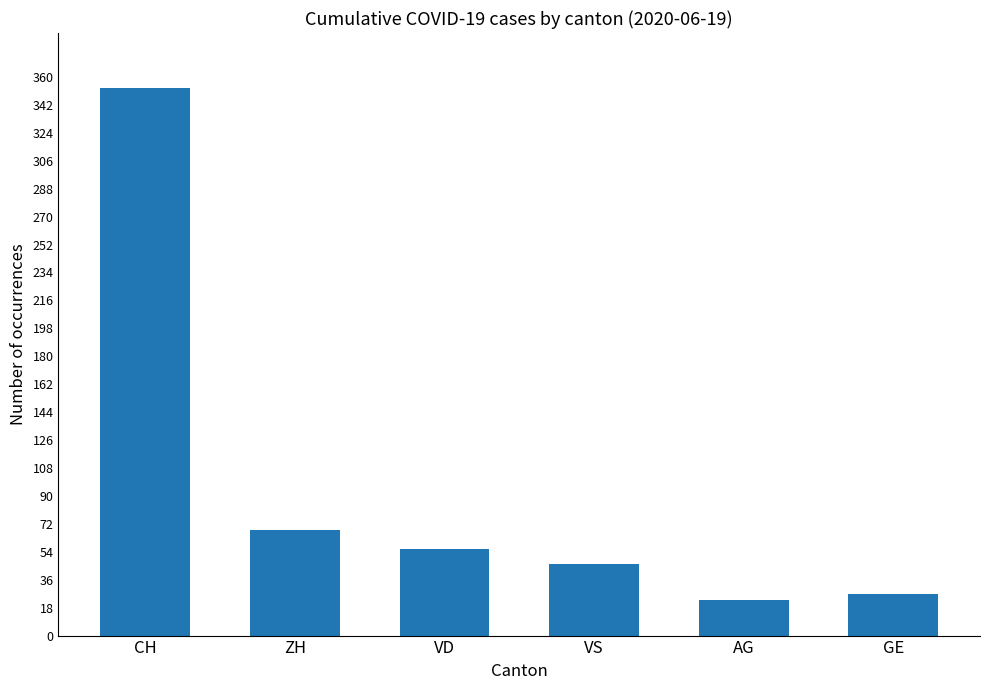

At which label does the data first exceed 56?

CH